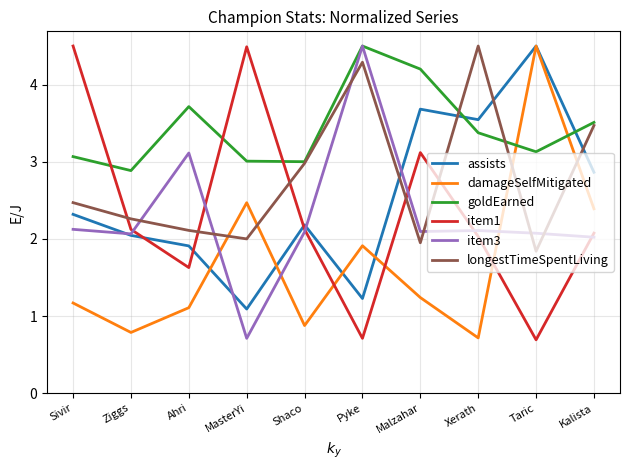

What is the maximum value shown in the chart?

4.5